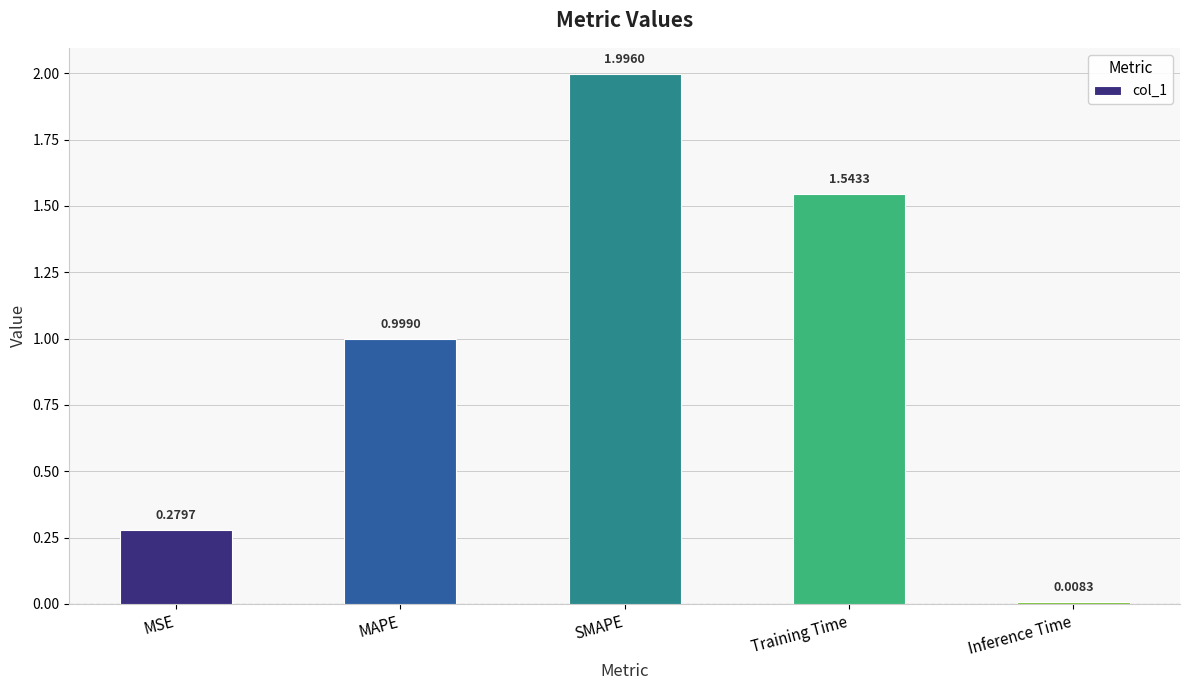

What is the change in value from MSE to Training Time?

+1.3